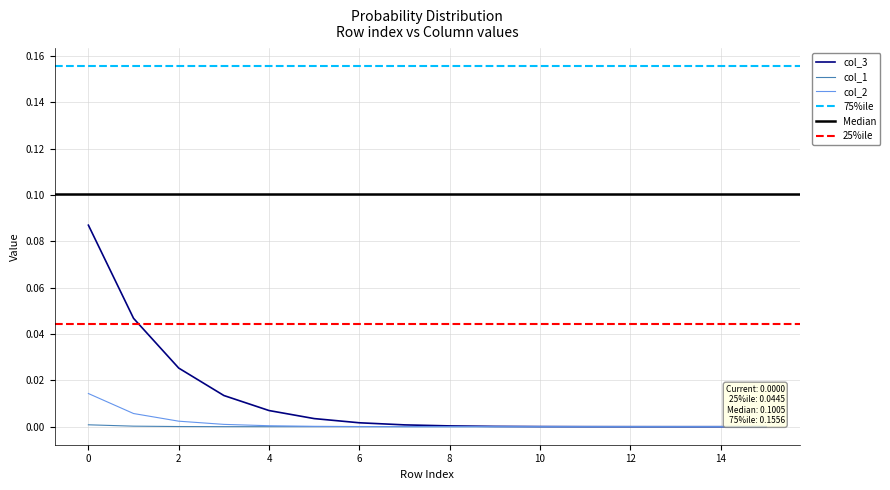

At which label does col_2 reach its minimum?

15